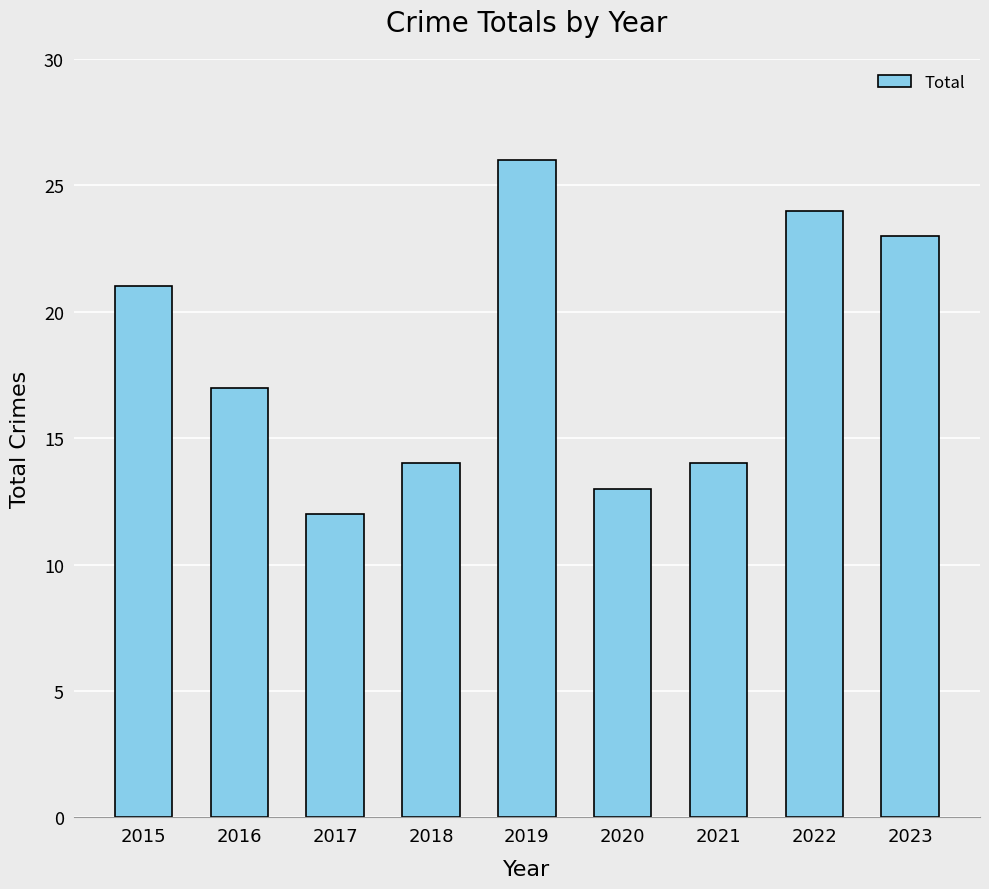

What is the change in value from 2019 to 2023?

-3